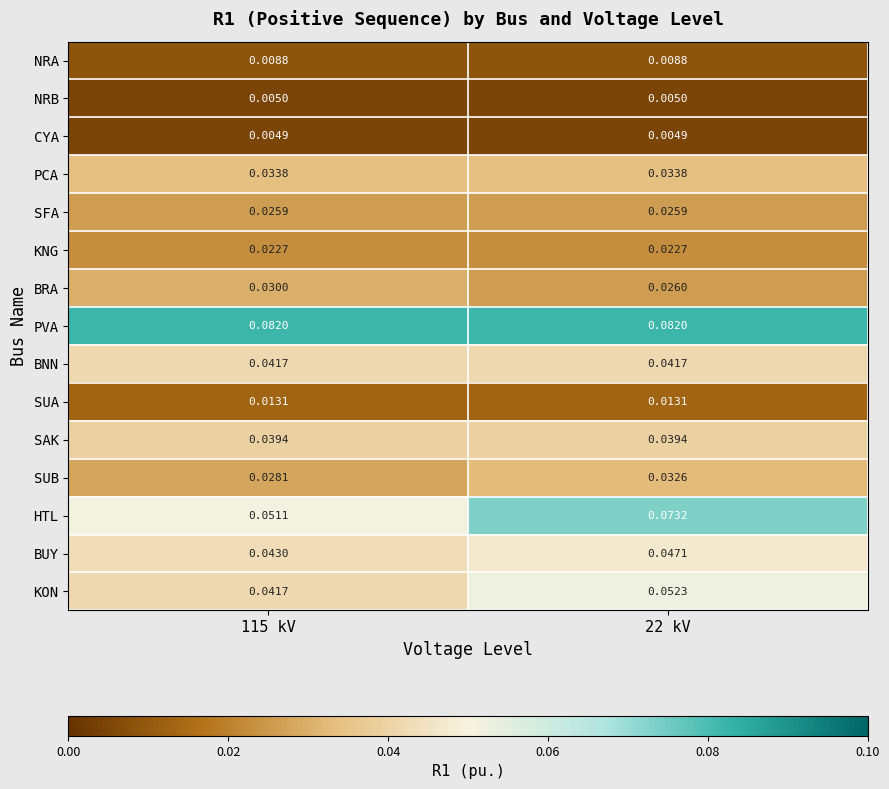

Which series has the largest range (max minus min)?

HTL